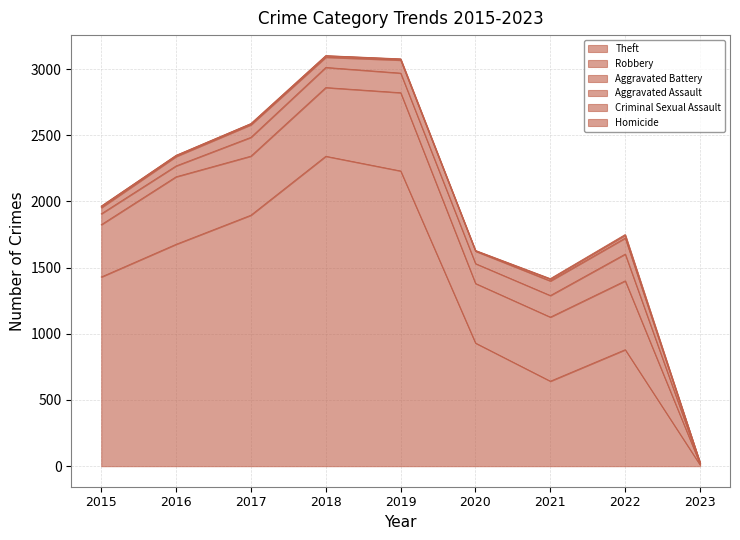

What is the difference between the maximum and minimum values in the Theft series?

2331